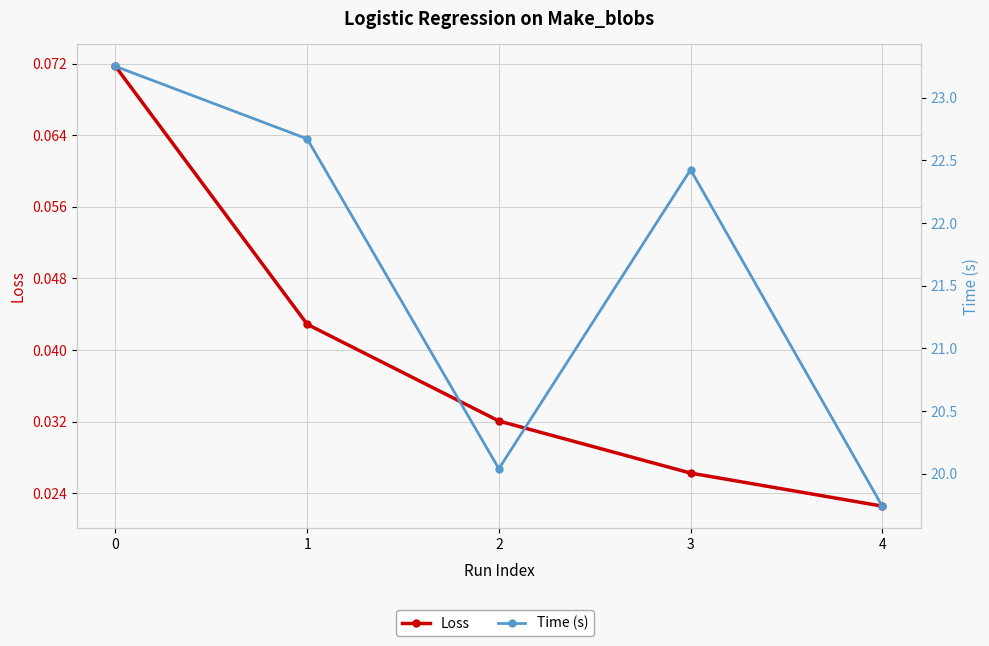

Which series has the largest range (max minus min)?

Time (s)